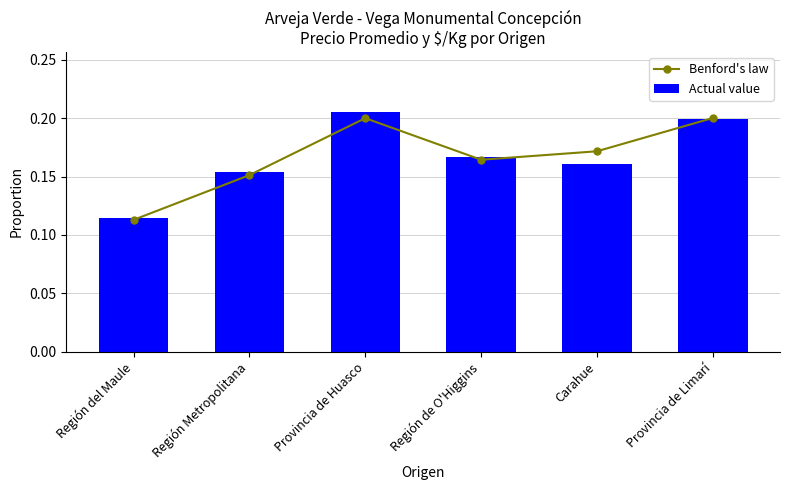

How many groups of bars are there?

6